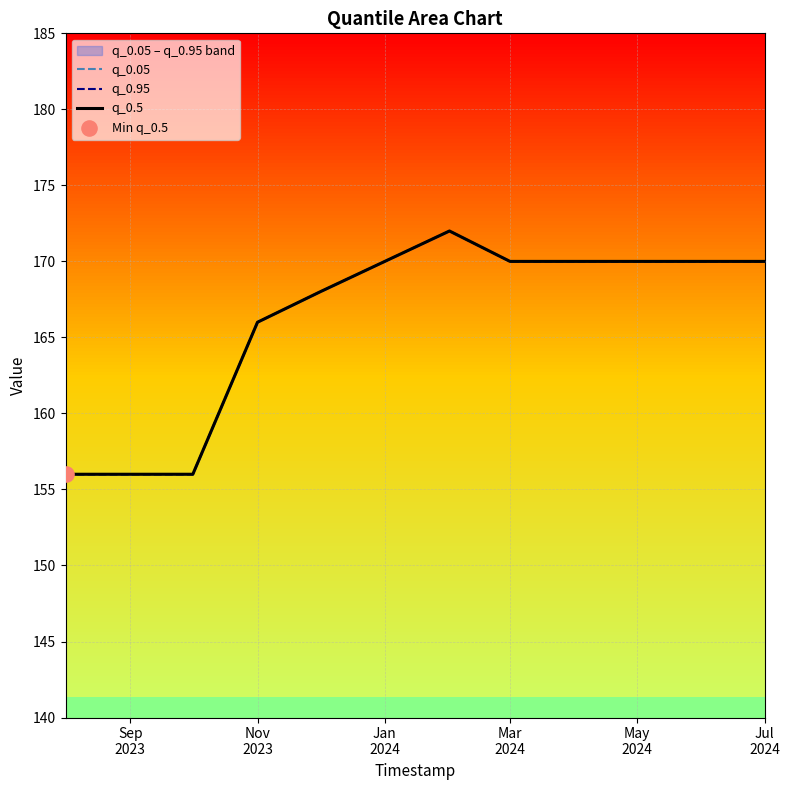

Which series contains the lowest Y value?

q_0.05